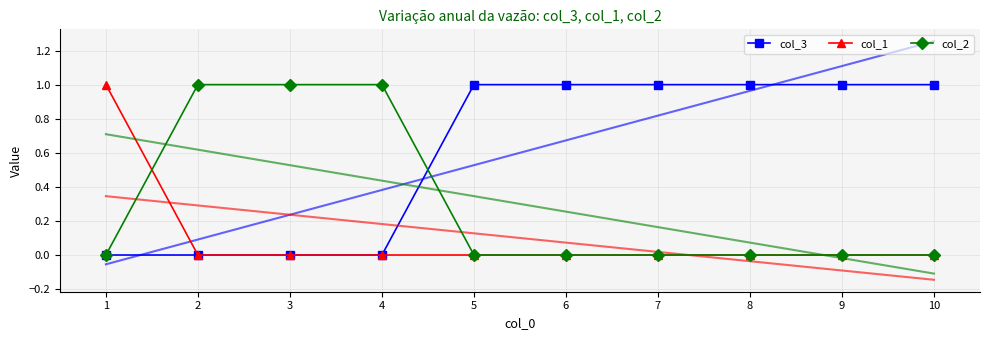

Is it true that col_1 equals -1 at 4?

False